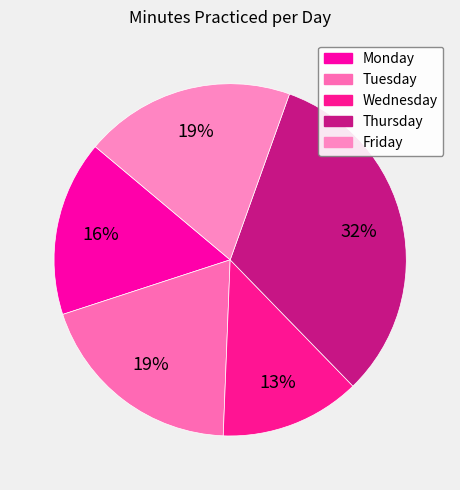

How much of the chart is everything except Wednesday?

87.1%